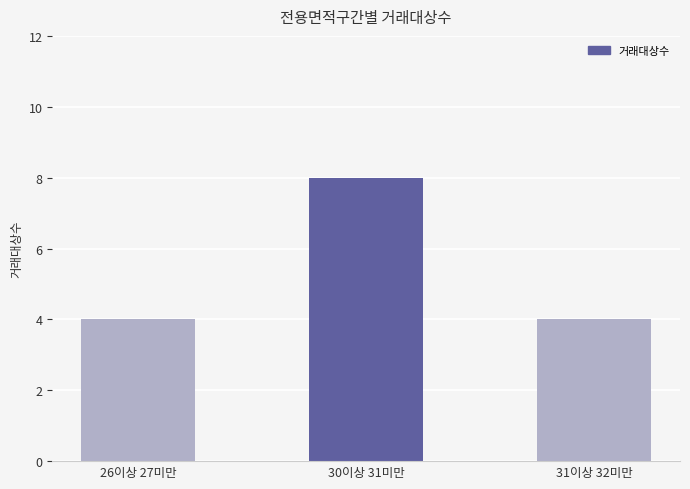

What is the sum of the values at 30이상 31미만 and 31이상 32미만?

12